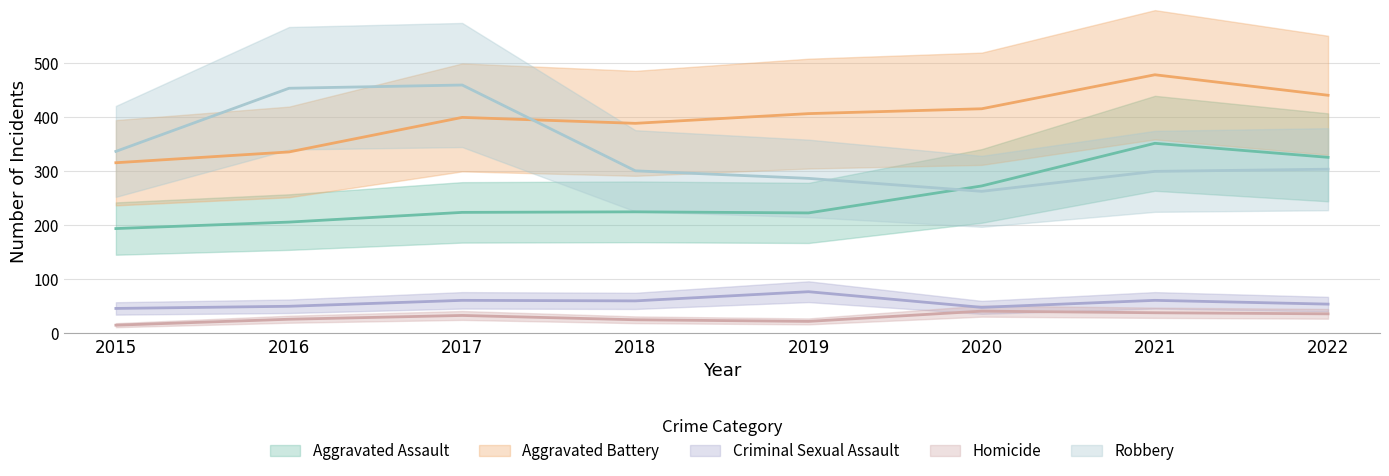

True or false: Aggravated Assault and Criminal Sexual Assault cross at least once.

False